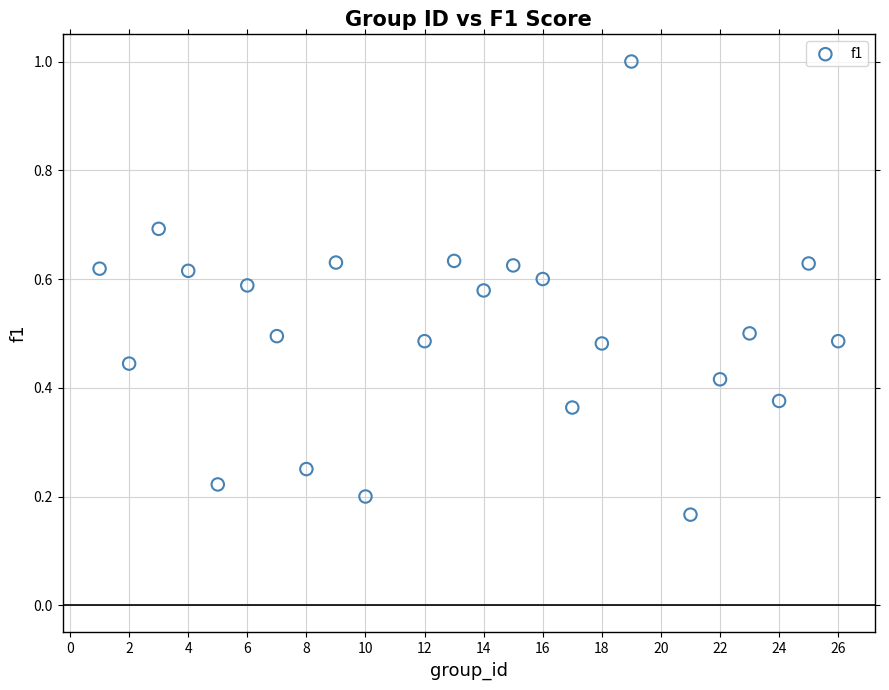

What is the range of X values (max minus min)?

25.0